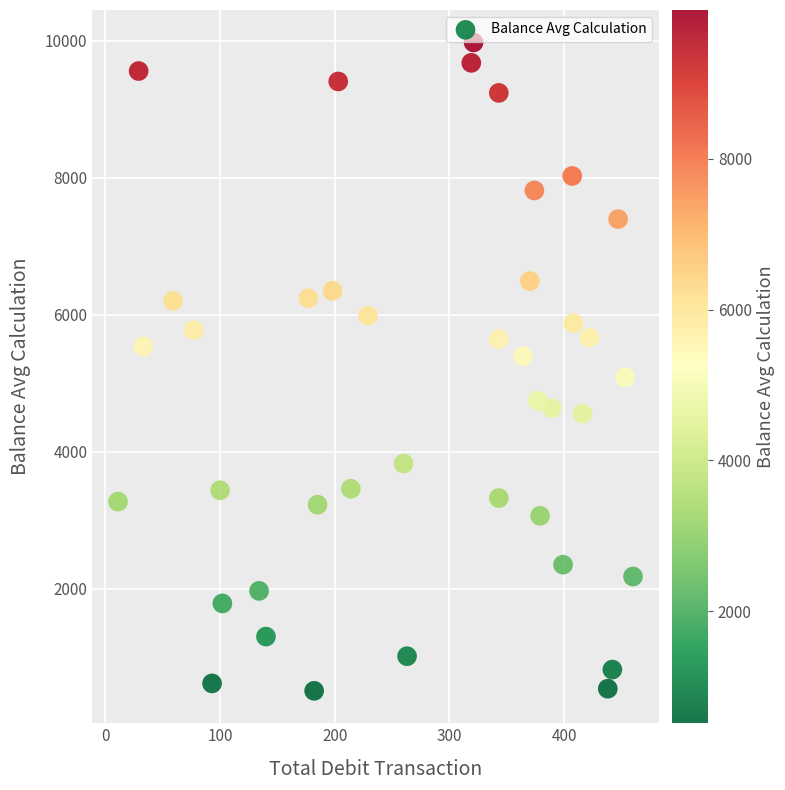

What is the range of Y values (max minus min)?

9461.9